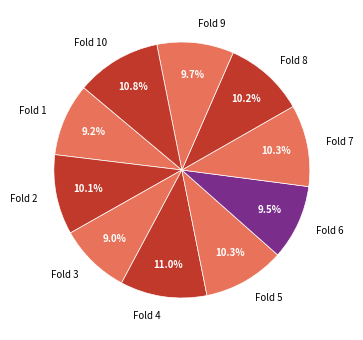

Is there any slice that represents more than half of the pie?

No